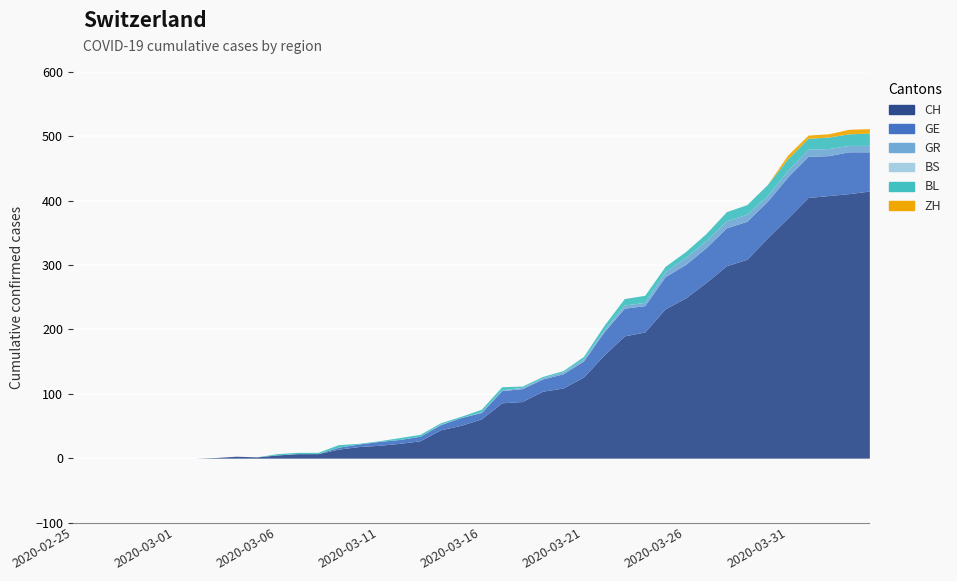

How many lines are shown in the chart?

6